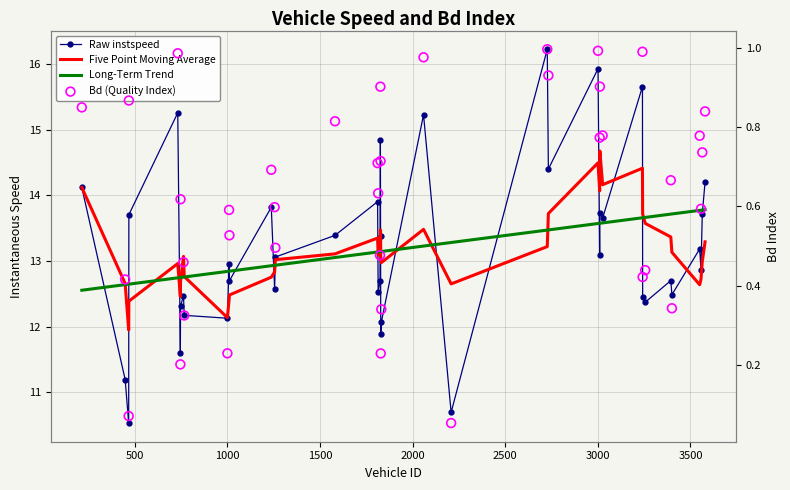

Which series has the largest total across all categories?

Raw instspeed